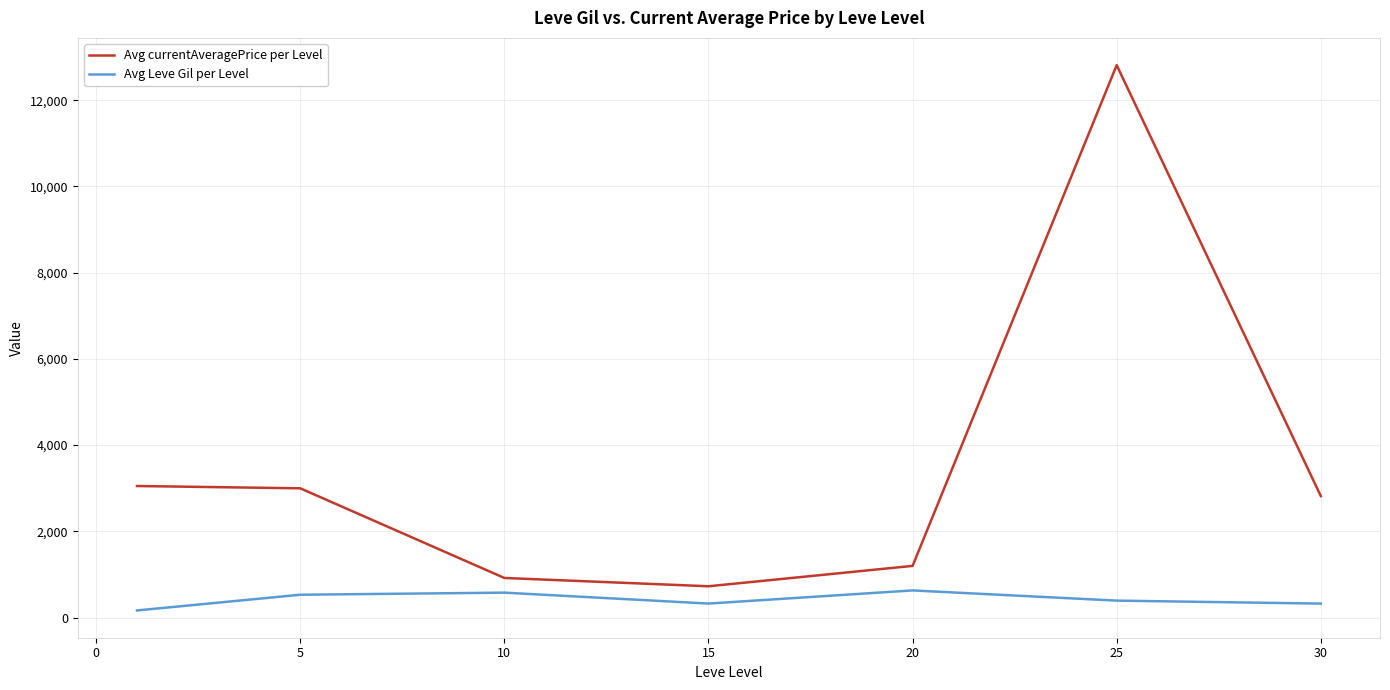

In Avg Leve Gil per Level, how many points are lower than both neighbors (excluding endpoints)?

1